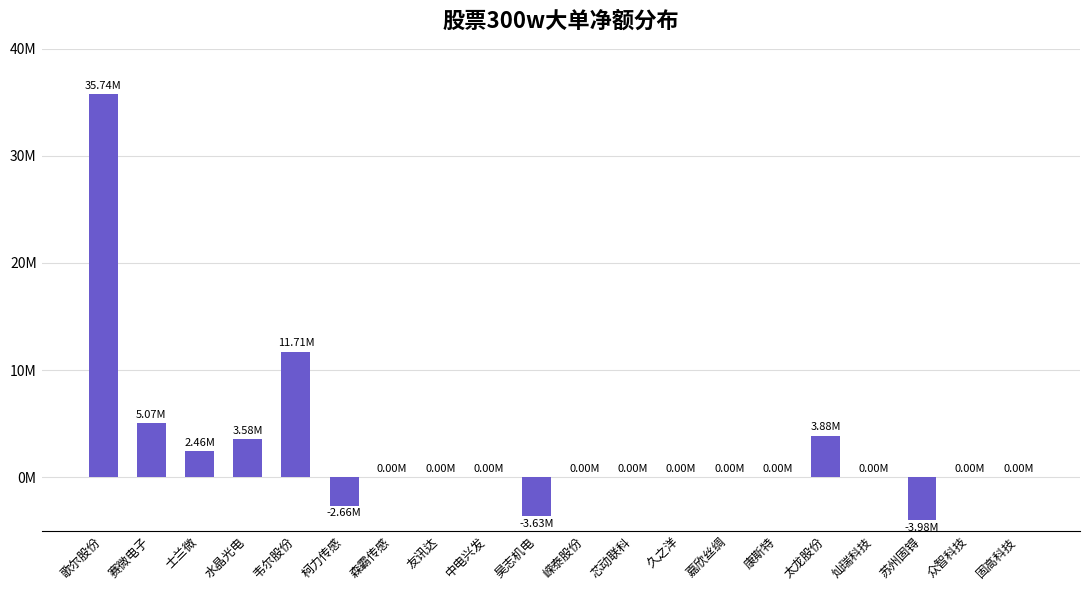

List the labels in order of value, smallest first.

苏州固锝, 昊志机电, 柯力传感, 森霸传感, 友讯达, 中电兴发, 嵘泰股份, 芯动联科, 久之洋, 嘉欣丝绸, 康斯特, 灿瑞科技, 众智科技, 固高科技, 士兰微, 水晶光电, 太龙股份, 赛微电子, 韦尔股份, 歌尔股份